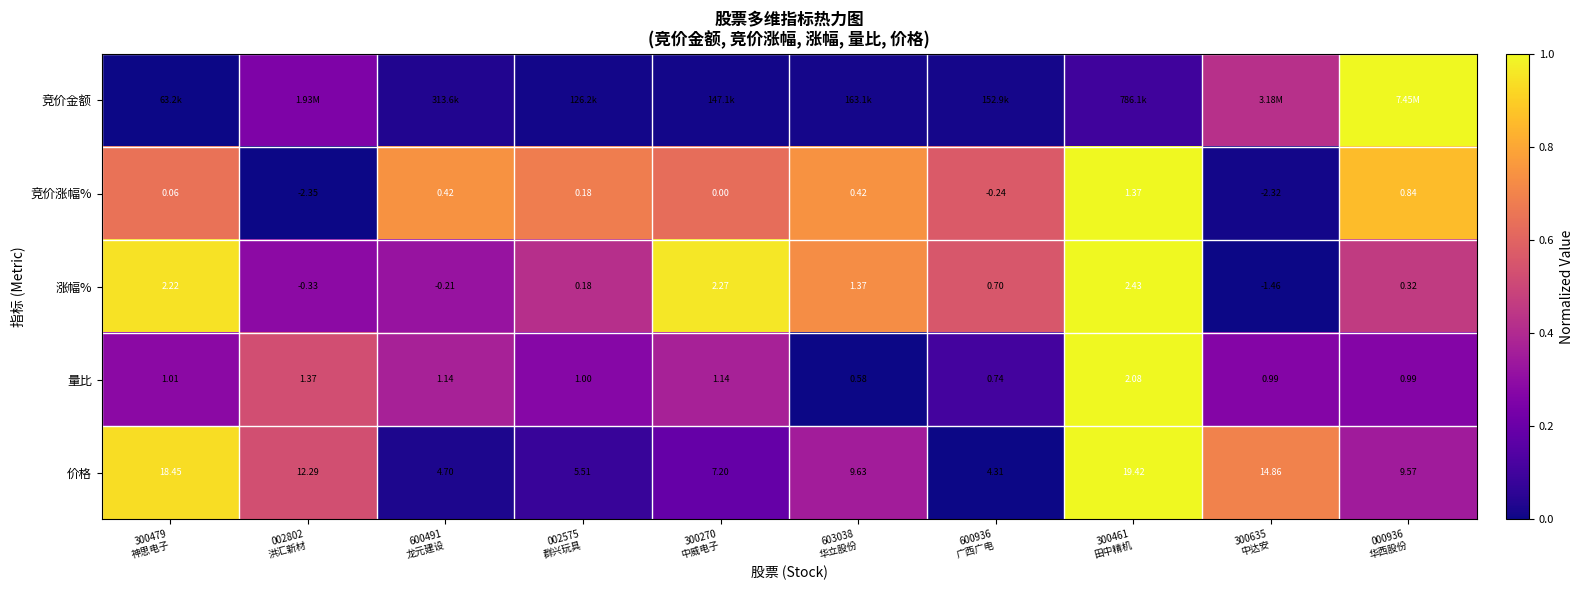

What is the total value across all series at 300461
田中精机?

4.1